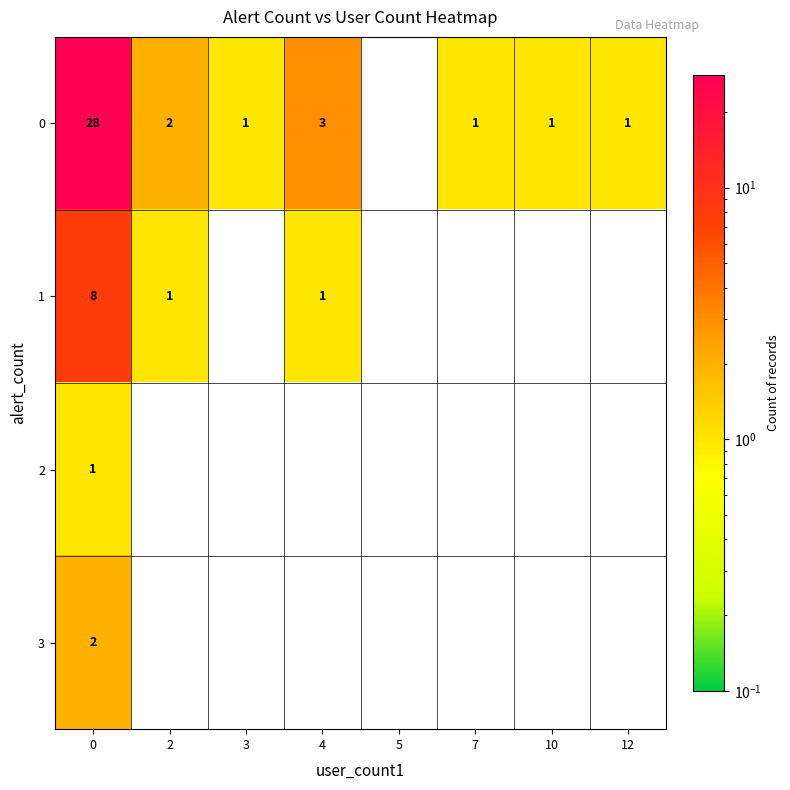

The 3 series shows 1 at 0. True or false?

False